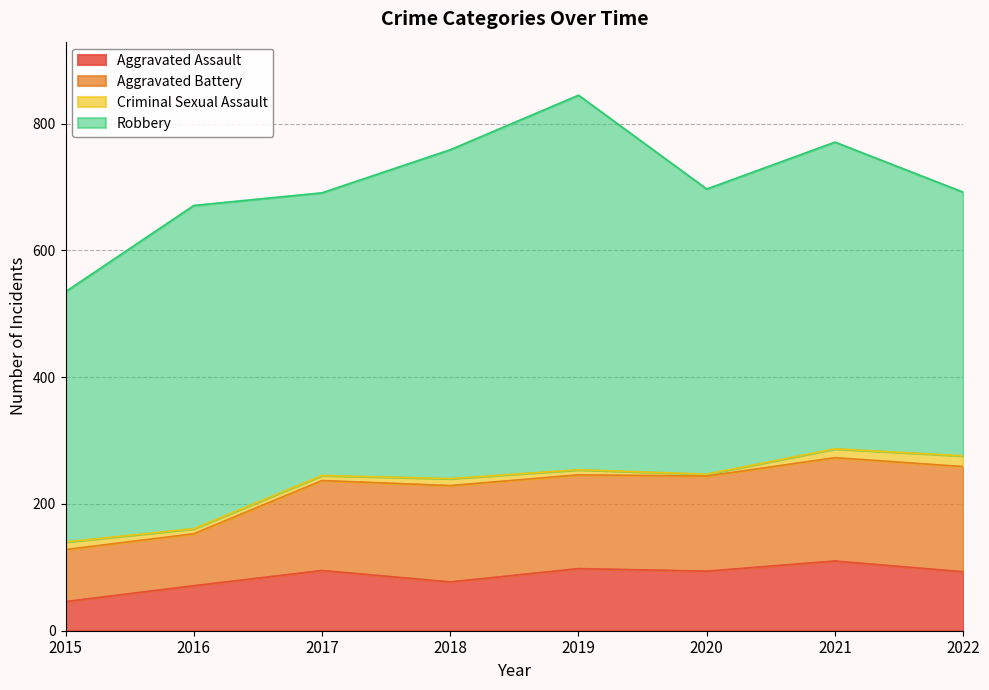

The value of Aggravated Battery at 2021 is 441. True or false?

False